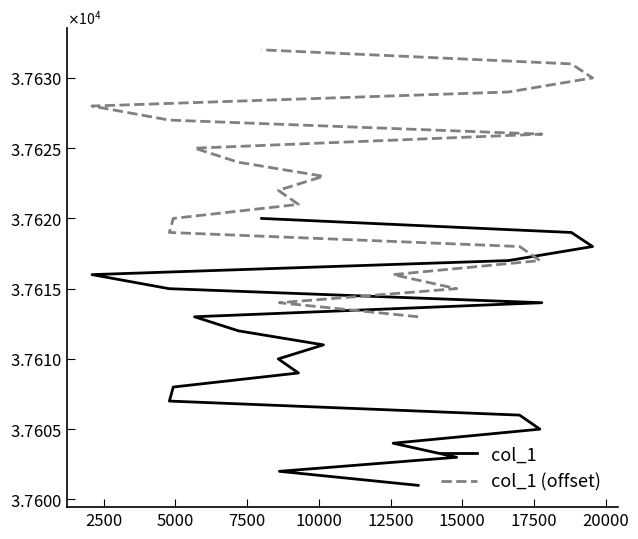

Count the number of data series in this chart.

2